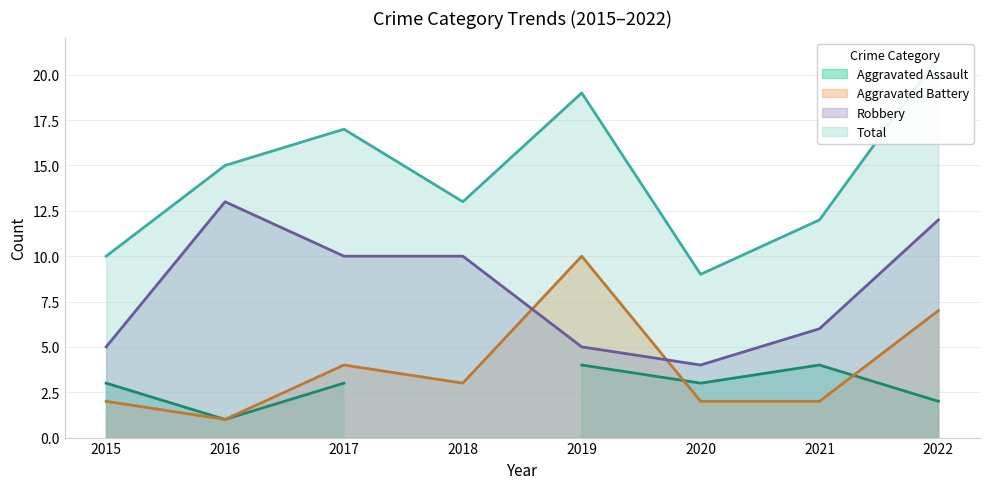

What value does the Robbery series have at 2022?

12